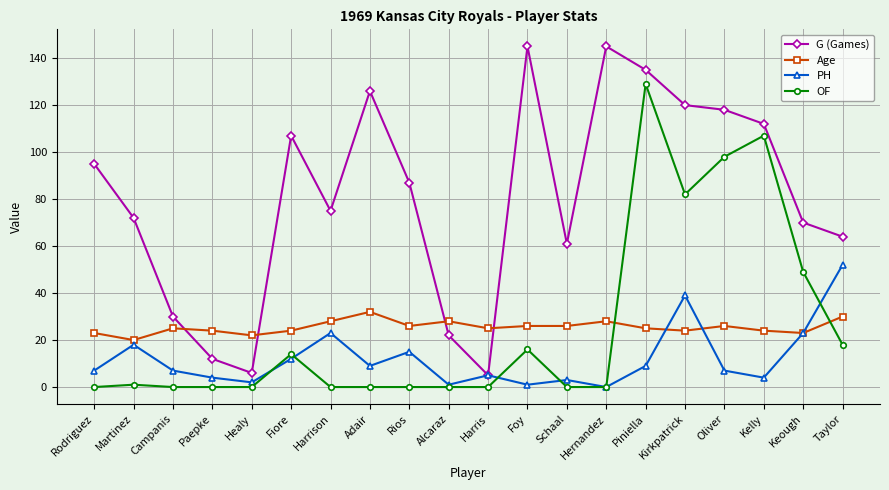

True or false: Age and PH cross at least once.

True